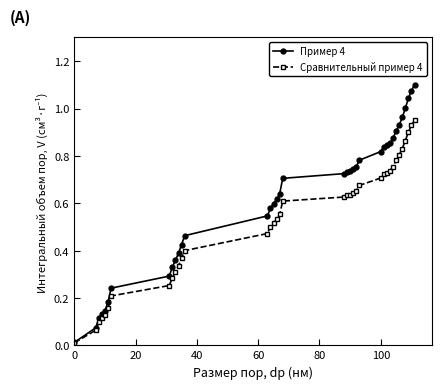

Which series has the widest spread of values?

Пример 4